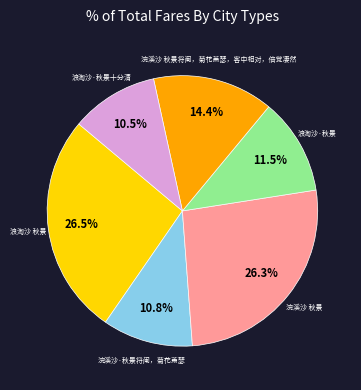

Is there any slice that represents more than half of the pie?

No